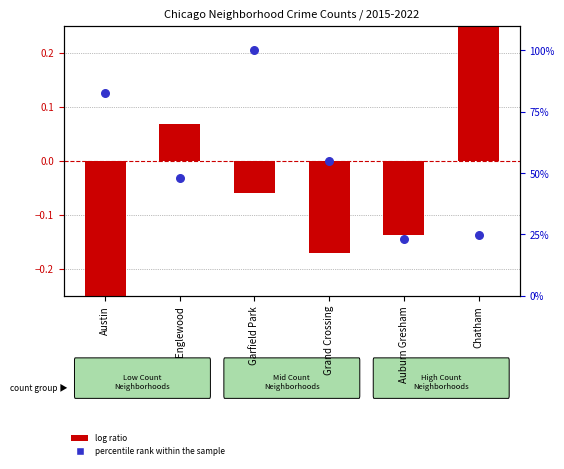

Which series contains the lowest Y value?

log ratio